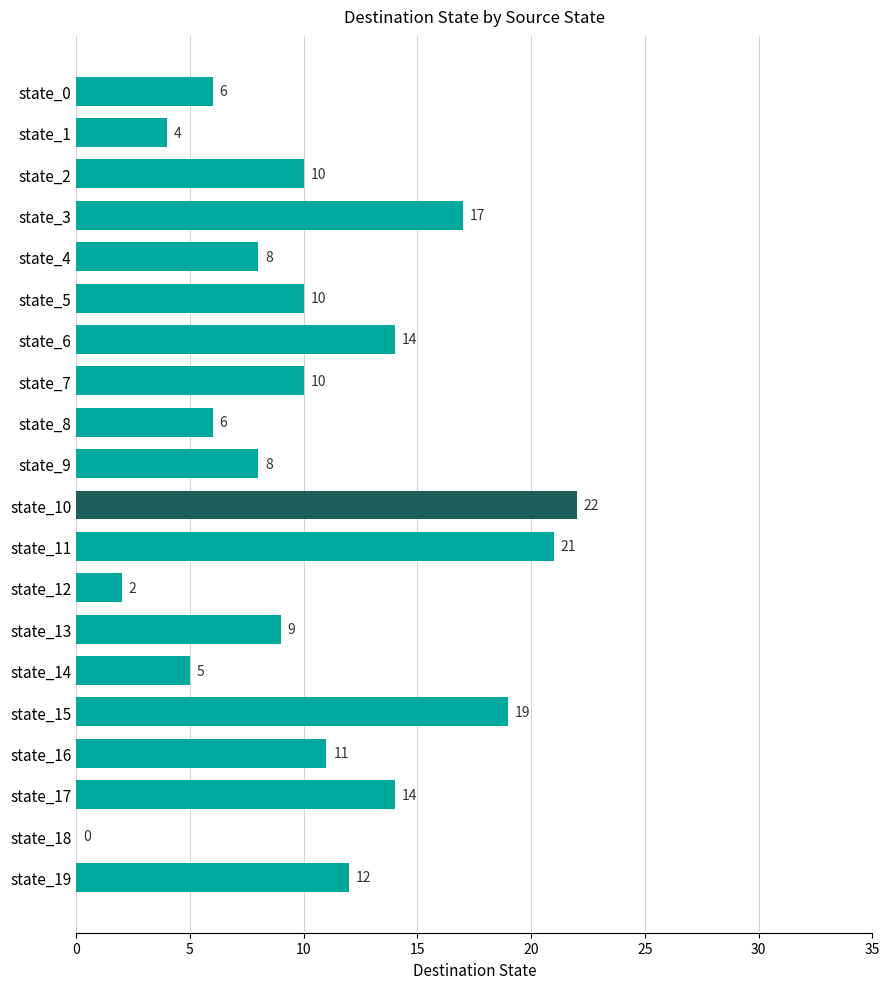

The value at state_2 is 10. True or false?

True